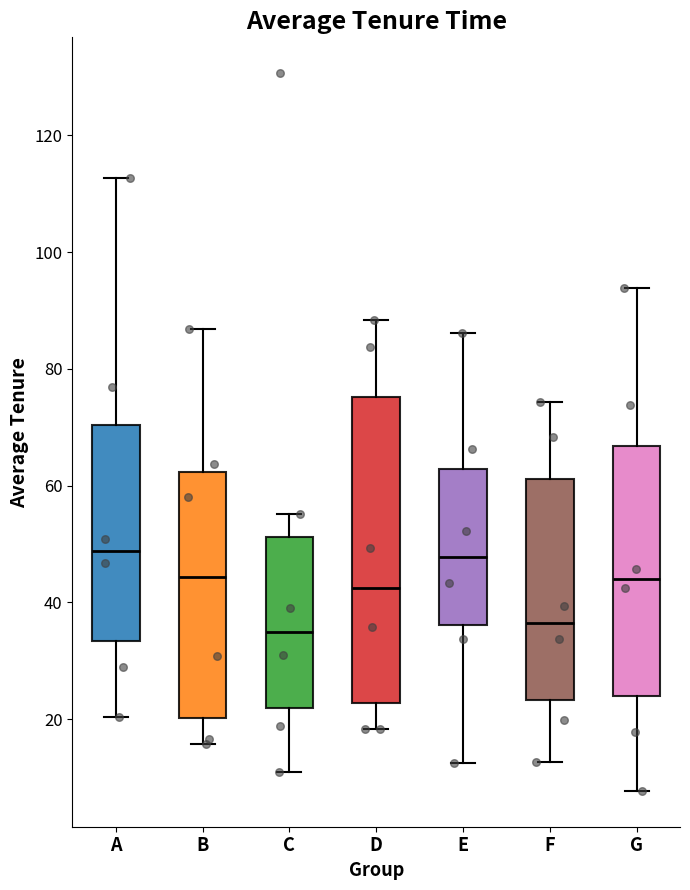

Comparing the boxes themselves (not the whiskers), which one is the tallest?

D